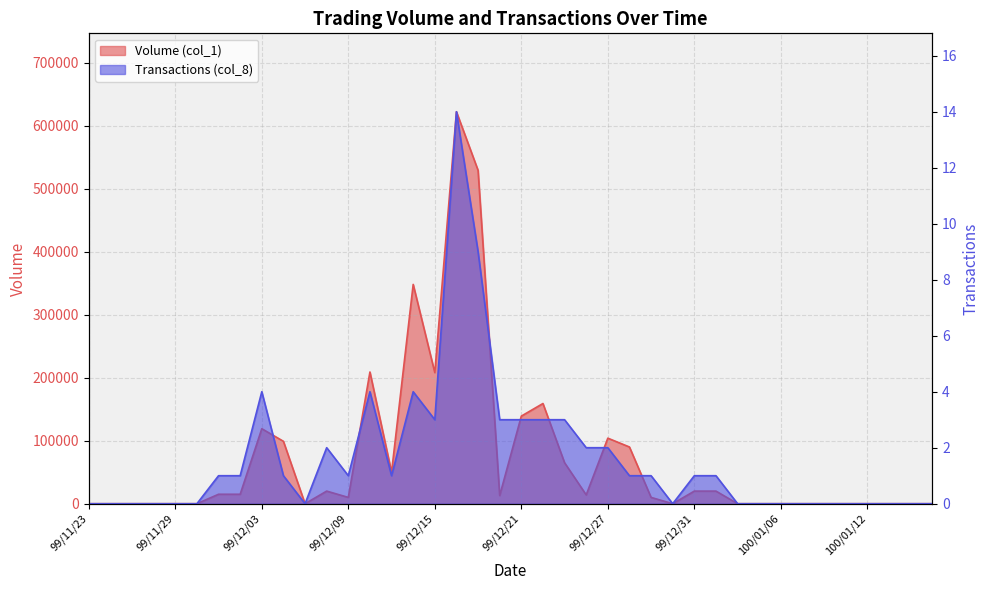

What are all the series names shown in the legend?

Volume (col_1), Transactions (col_8)